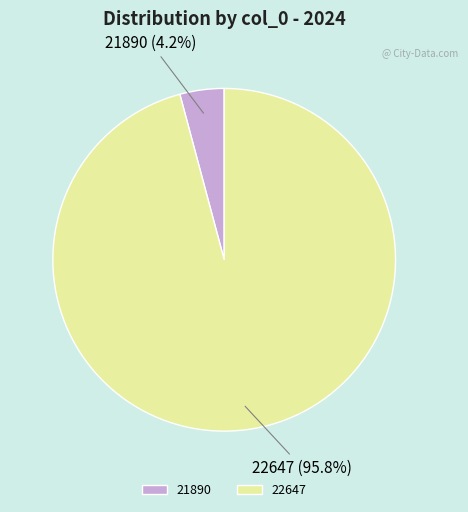

Which has a higher value, 22647 or 21890?

22647